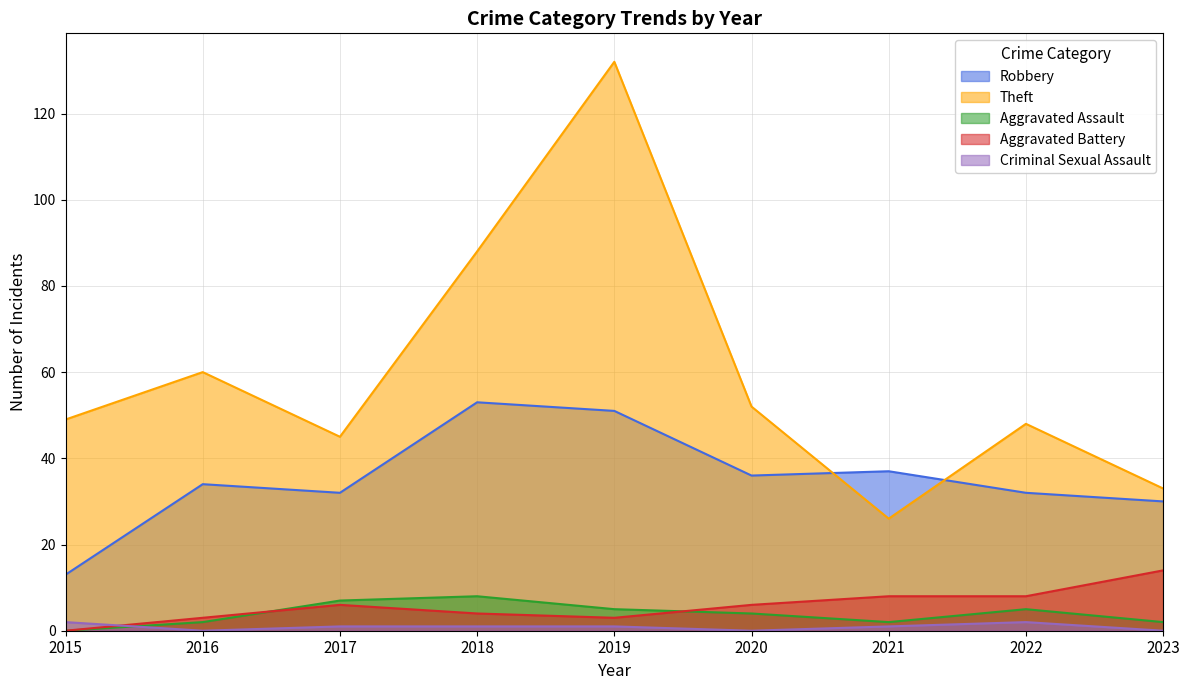

Count the number of categories in the chart.

9